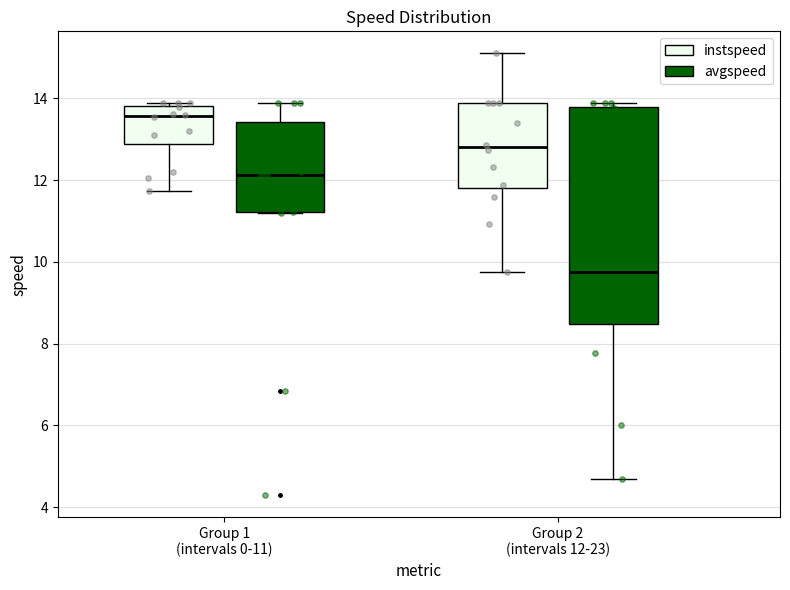

Reading left to right, read every box against the y-axis: the position of its median line, the range the box covers, and the ends of its whiskers. The values are not printed on the chart, so give them approximately, as read against the axis.

Group 1 (intervals 0-11) (instspeed): median 13.6, box 12.8 to 13.8, whiskers 11.8 to 13.8 (just above the box's upper edge)
Group 1 (intervals 0-11) (avgspeed): median 12.2, box 11.2 to 13.4, whiskers 11.2 to 13.8
Group 2 (intervals 12-23) (instspeed): median 12.8, box 11.8 to 13.8, whiskers 9.8 to 15.0
Group 2 (intervals 12-23) (avgspeed): median 9.8, box 8.4 to 13.8, whiskers 4.6 to 13.8 (just above the box's upper edge)